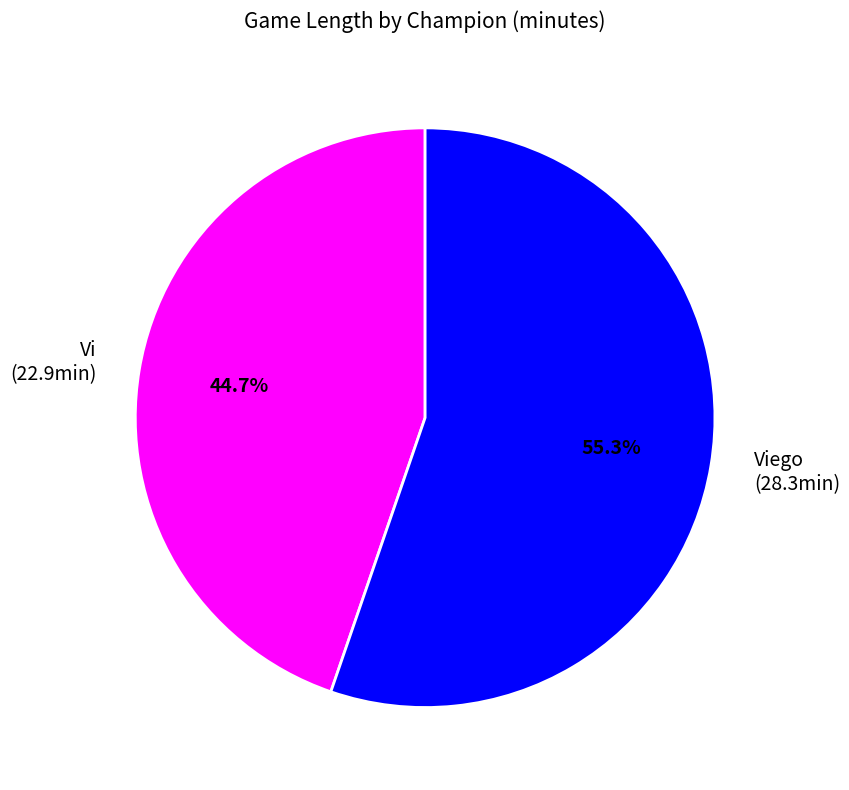

Which slice is the largest?

Viego (28.3min)